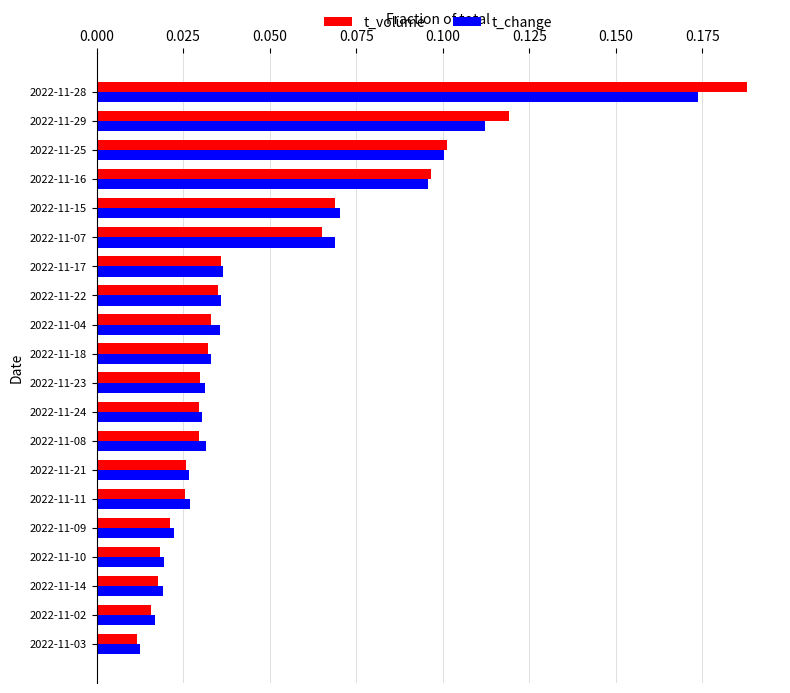

At which category does the chart reach its peak across all series?

2022-11-28